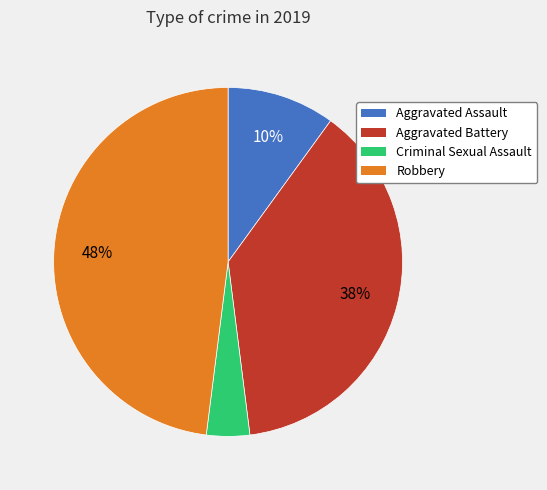

To the nearest percent, what portion does Criminal Sexual Assault represent?

4%